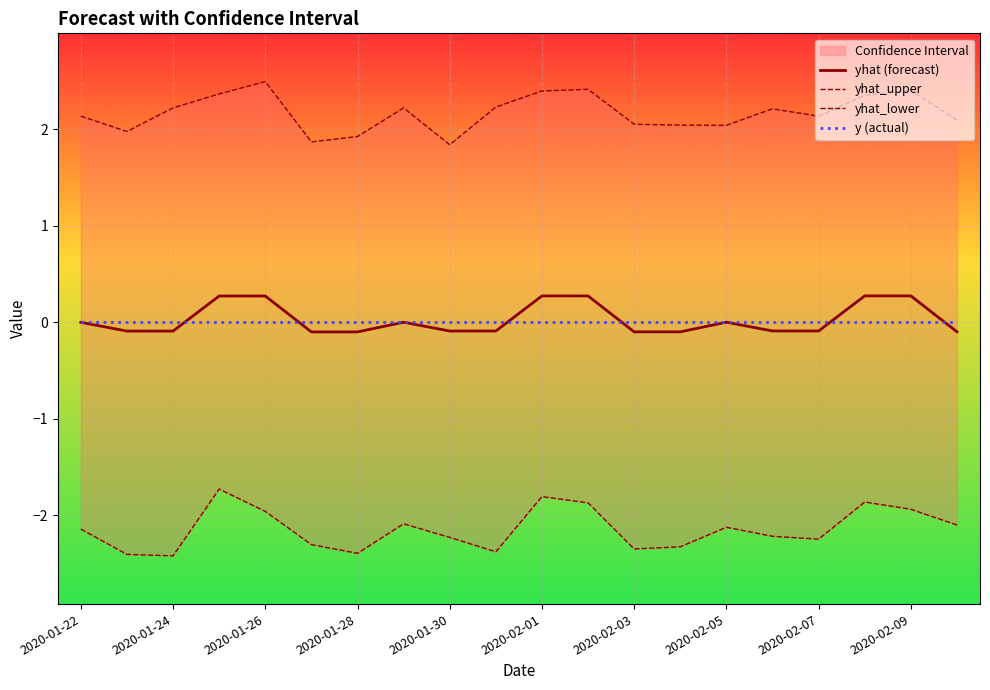

Is it true that y (actual) equals 0.0 at 2020-01-30?

True